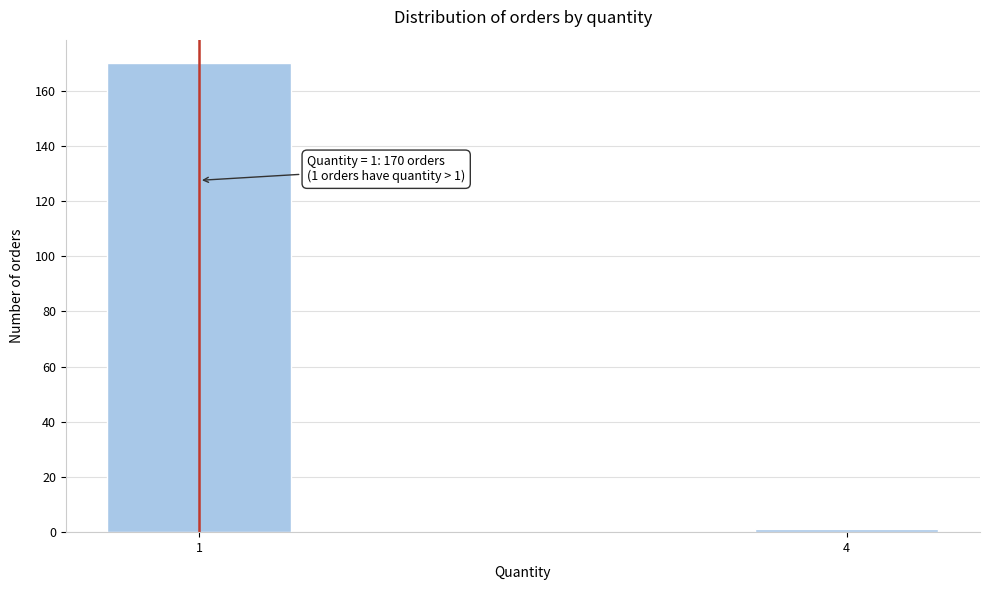

Reading right to left, what are all the values shown in this chart?

1	170